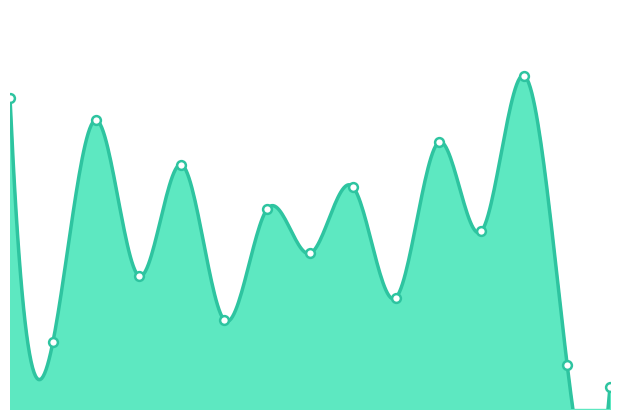

Approximately how many times larger is the value at sub1-13 compared to sub1-8?

1.6